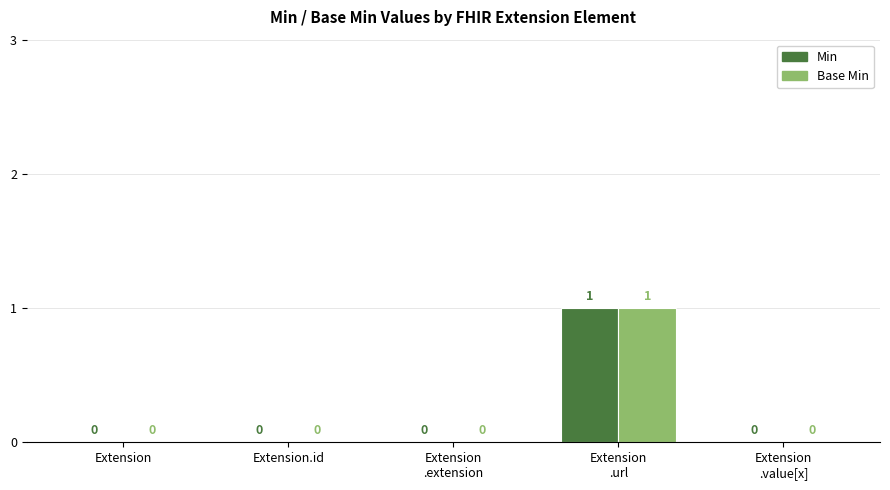

How many Base Min values are between 0 and 1?

5